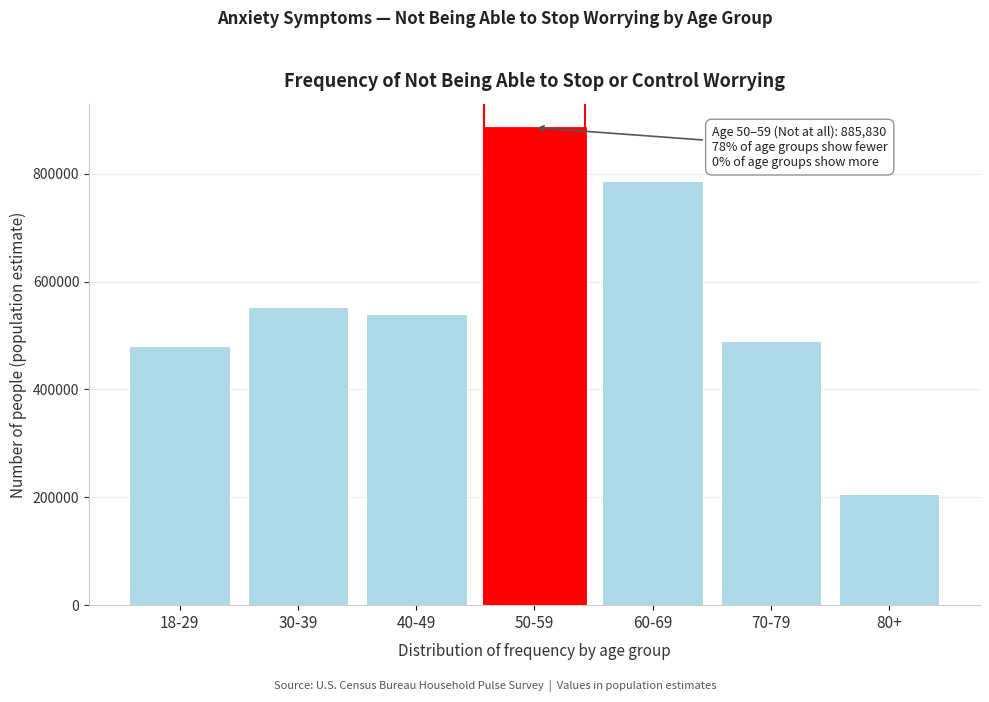

Reading left to right, extract all data points from this chart.

18-29=479882	30-39=553011	40-49=539555	50-59=885830	60-69=786926	70-79=490425	80+=205889